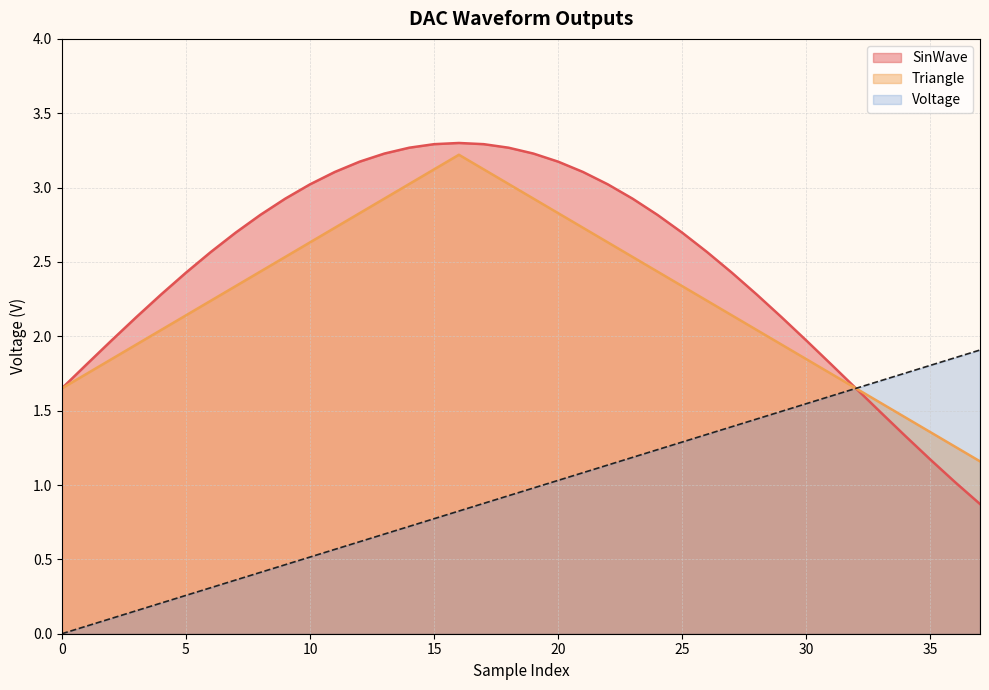

Reading left to right, list all the values displayed in this chart.

Voltage: 0=0.0	1=0.1	2=0.1	3=0.2	4=0.2	5=0.3	6=0.3	7=0.4	8=0.4	9=0.5	10=0.5	11=0.6	12=0.6	13=0.7	14=0.7	15=0.8	16=0.8	17=0.9	18=0.9	19=1.0	20=1.0	21=1.1	22=1.1	23=1.2	24=1.2	25=1.3	26=1.3	27=1.4	28=1.4	29=1.5	30=1.5	31=1.6	32=1.6	33=1.7	34=1.8	35=1.8	36=1.9	37=1.9
SinWave: 0=1.6	1=1.8	2=2.0	3=2.1	4=2.3	5=2.4	6=2.6	7=2.7	8=2.8	9=2.9	10=3.0	11=3.1	12=3.2	13=3.2	14=3.3	15=3.3	16=3.3	17=3.3	18=3.3	19=3.2	20=3.2	21=3.1	22=3.0	23=2.9	24=2.8	25=2.7	26=2.6	27=2.4	28=2.3	29=2.1	30=2.0	31=1.8	32=1.7	33=1.5	34=1.3	35=1.2	36=1.0	37=0.9
Triangle: 0=1.6	1=1.7	2=1.8	3=1.9	4=2.0	5=2.1	6=2.2	7=2.3	8=2.4	9=2.5	10=2.6	11=2.7	12=2.8	13=2.9	14=3.0	15=3.1	16=3.2	17=3.1	18=3.0	19=2.9	20=2.8	21=2.7	22=2.6	23=2.5	24=2.4	25=2.3	26=2.2	27=2.1	28=2.0	29=1.9	30=1.8	31=1.7	32=1.7	33=1.6	34=1.5	35=1.4	36=1.3	37=1.2